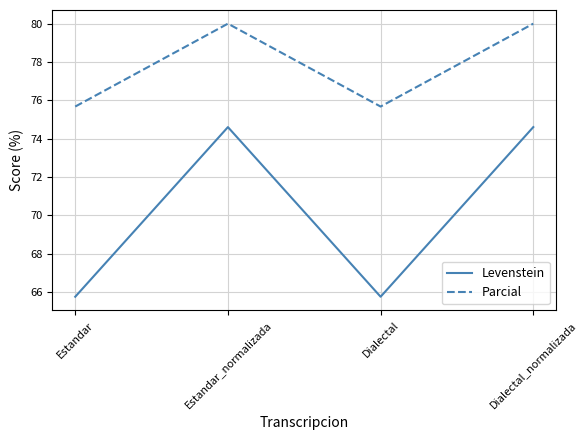

What position from the right is Estandar?

4